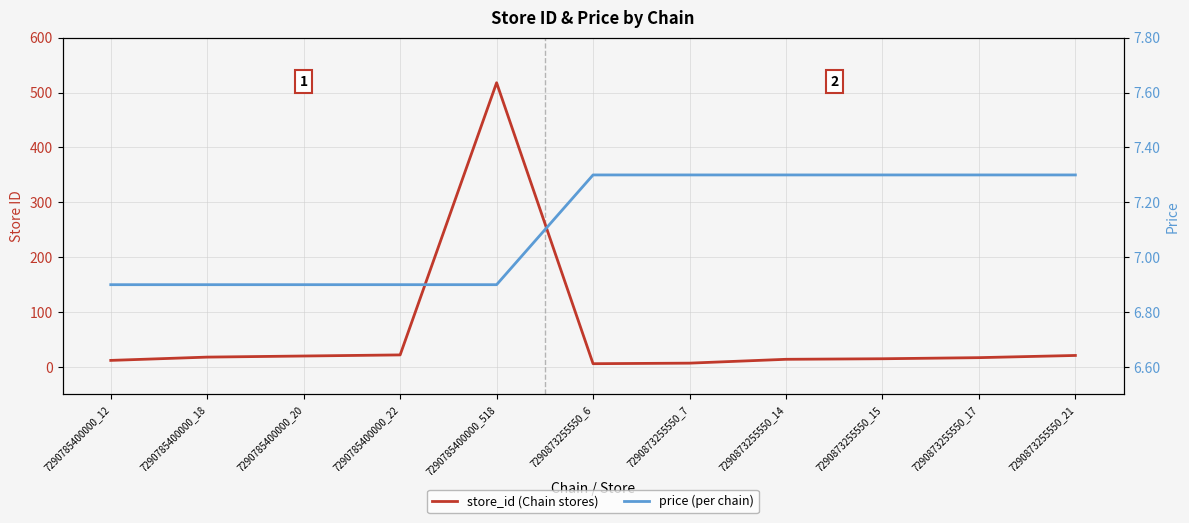

Rank the series at 7290785400000_518 from highest to lowest value.

store_id, price